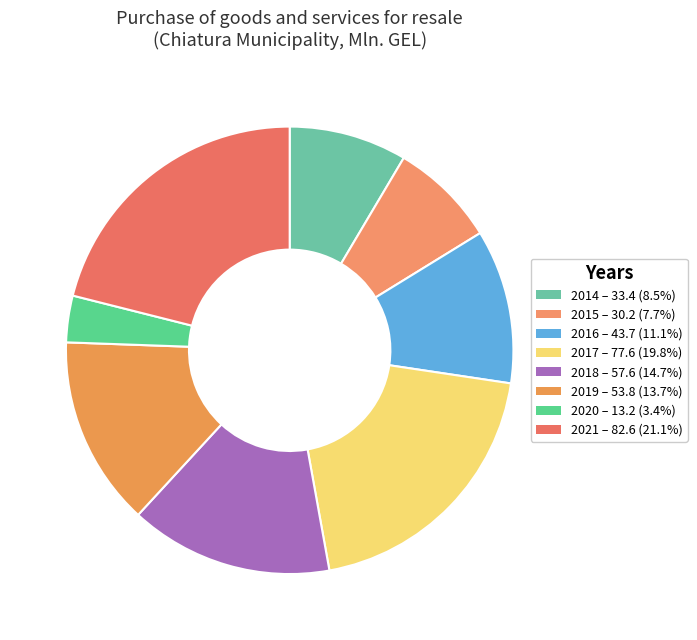

What is the largest slice in the pie chart?

2021